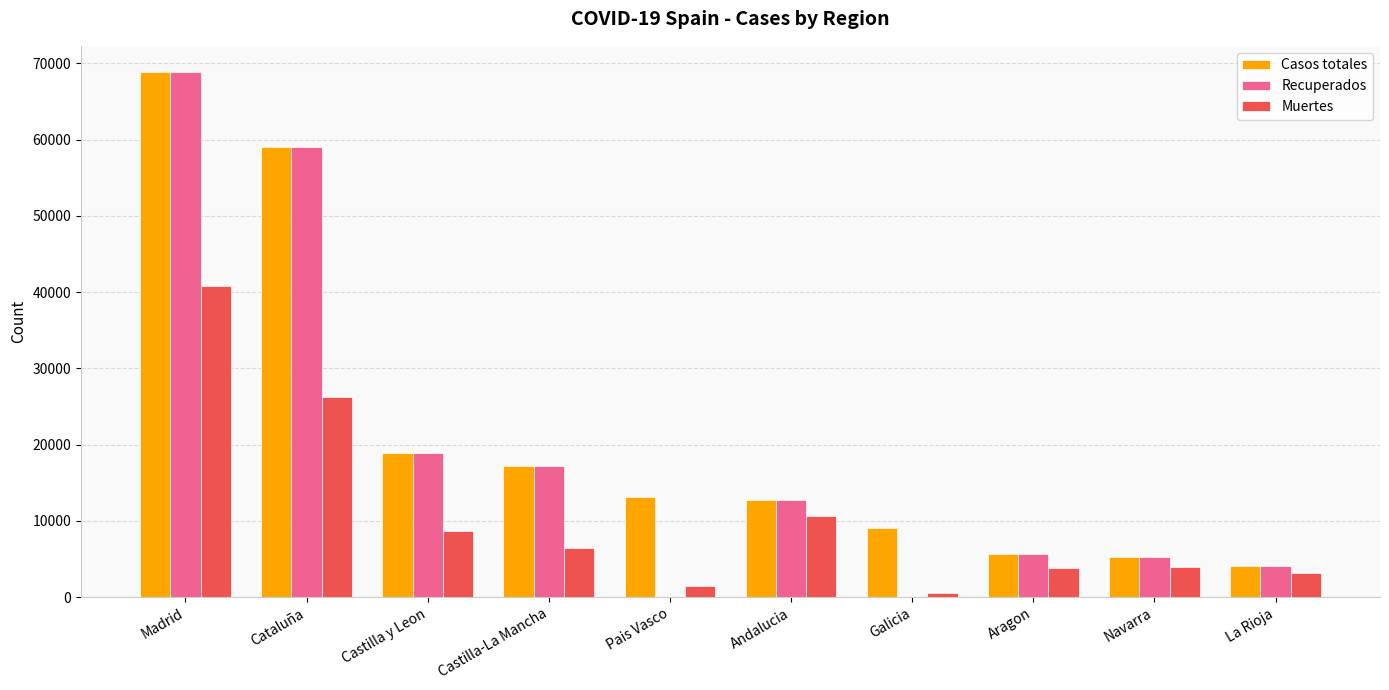

Which category has the highest value across all series?

Madrid